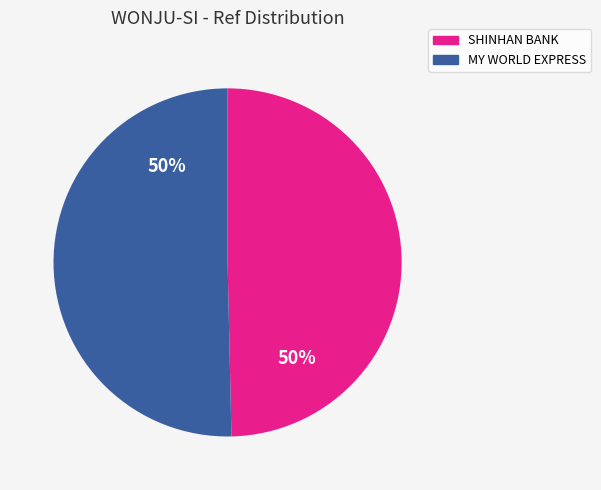

Combined, do MY WORLD EXPRESS and SHINHAN BANK account for over 50%?

Yes